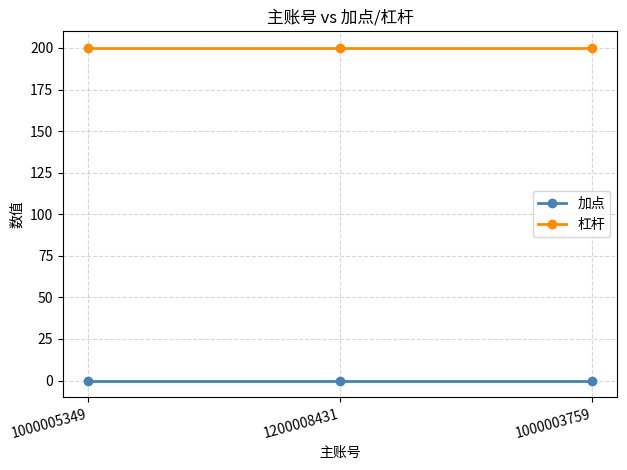

What is the maximum value for 杠杆?

200